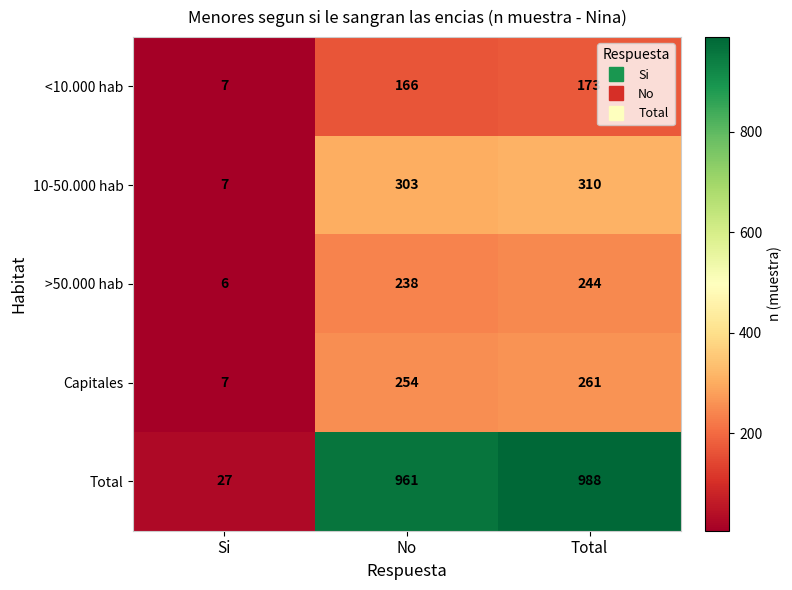

Count the number of categories in the chart.

3